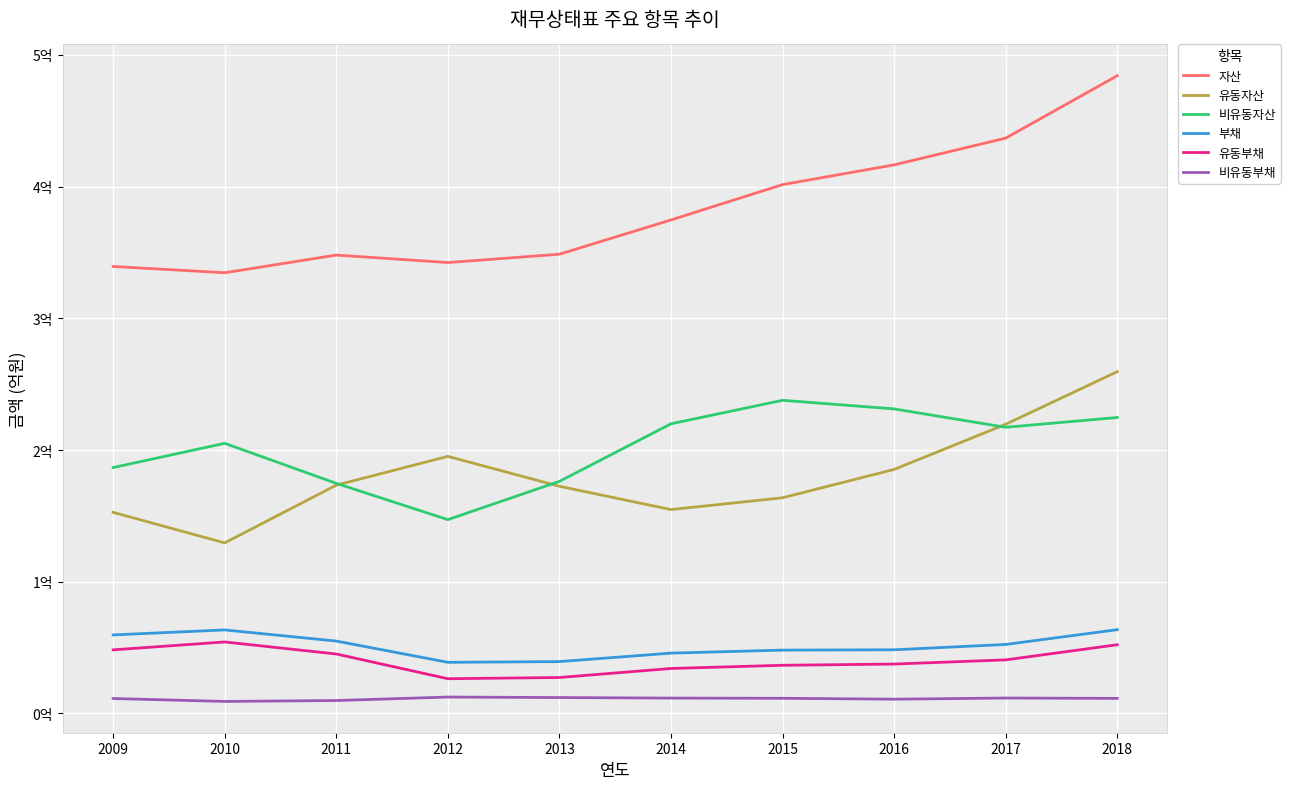

At how many categories does at least one series exceed 374689061?

4